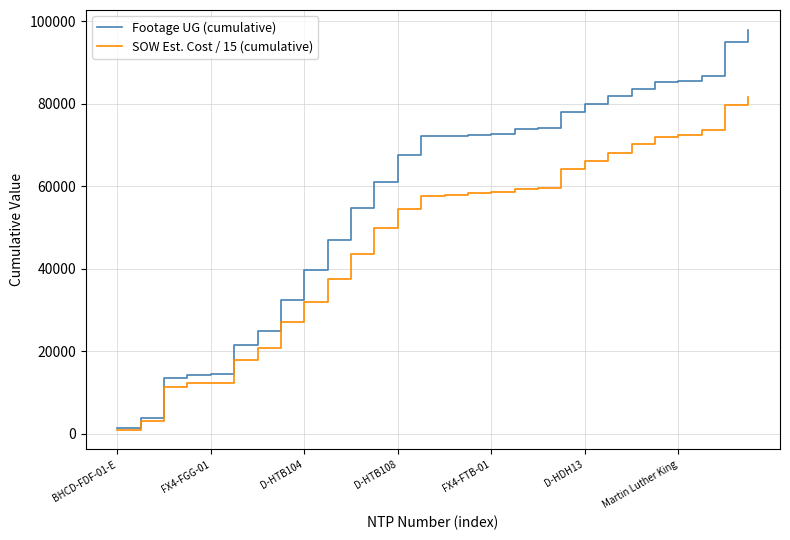

Which series has the largest total across all categories?

Footage UG (cumulative)